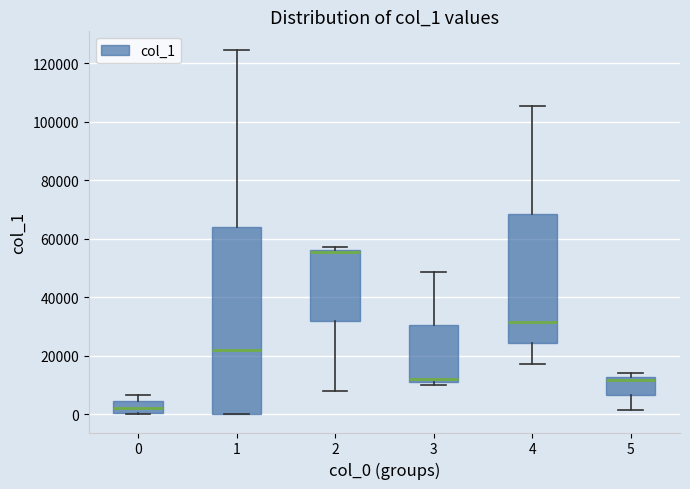

Where is the lower edge of the box at x = 5 on the y-axis? The values are not printed on the chart, so give them approximately, as read against the axis.

6000